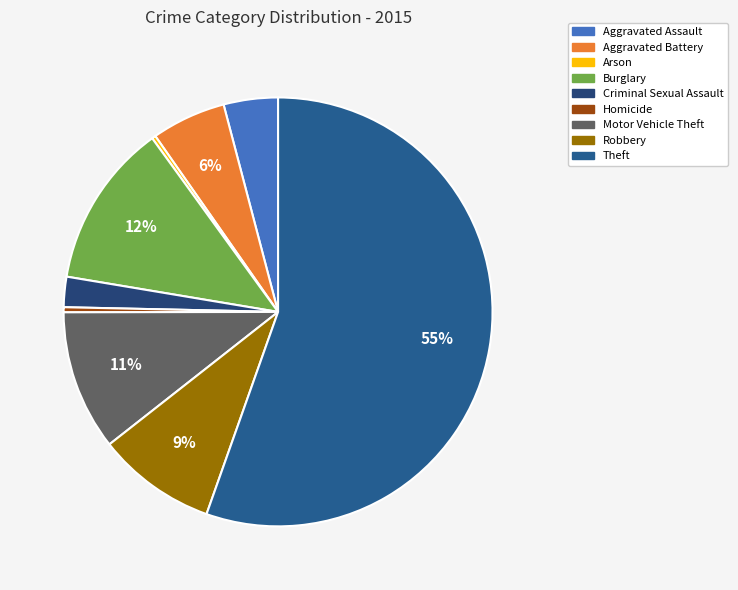

How many segments does this pie chart have?

9